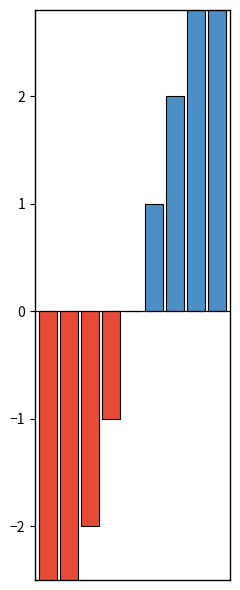

Reading left to right, extract all data points from this chart.

positive: 0=0	1=0	2=0	3=0	4=0	5=1	6=2	7=3	8=4
negative: 0=-4	1=-3	2=-2	3=-1	4=0	5=0	6=0	7=0	8=0